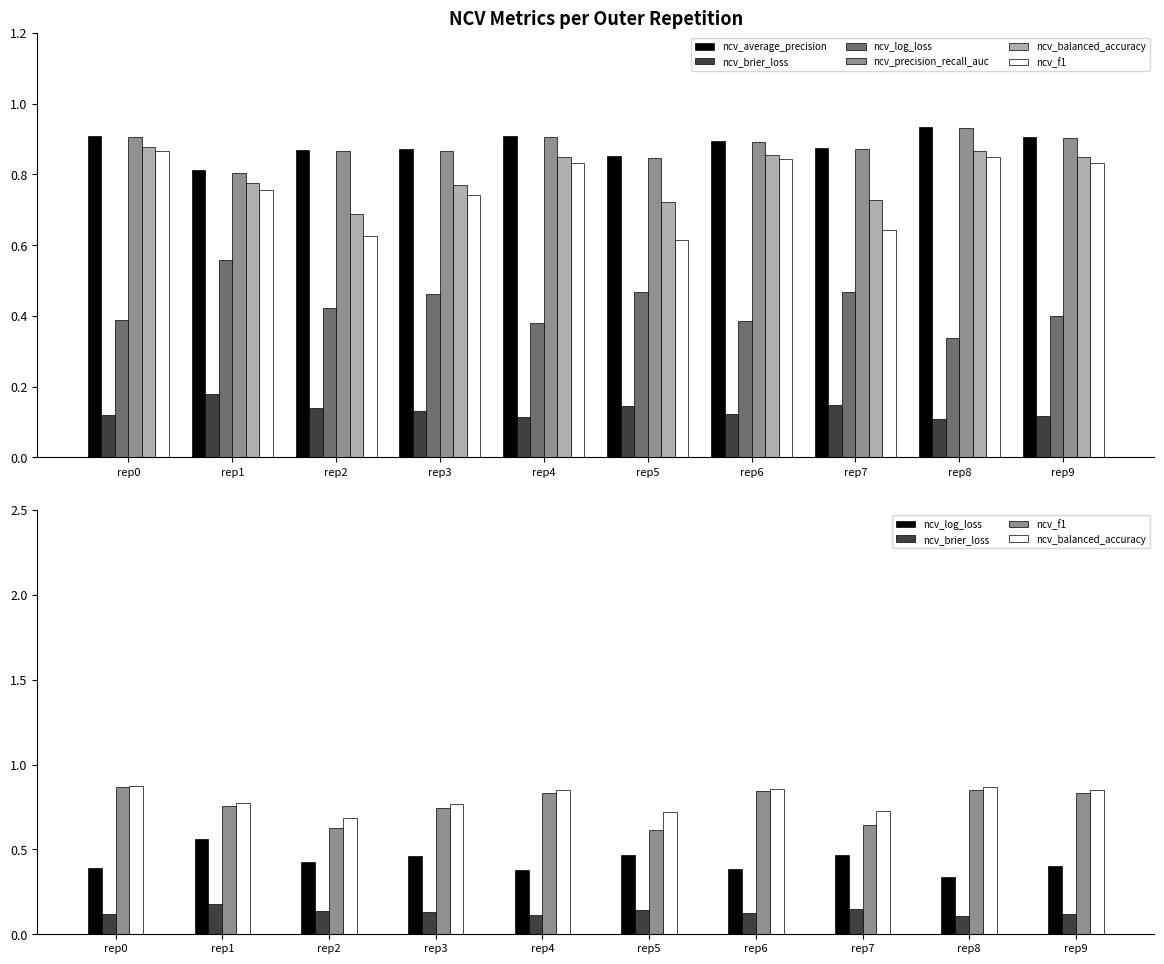

Between rep1 and rep5, which series saw the biggest shift?

ncv_f1